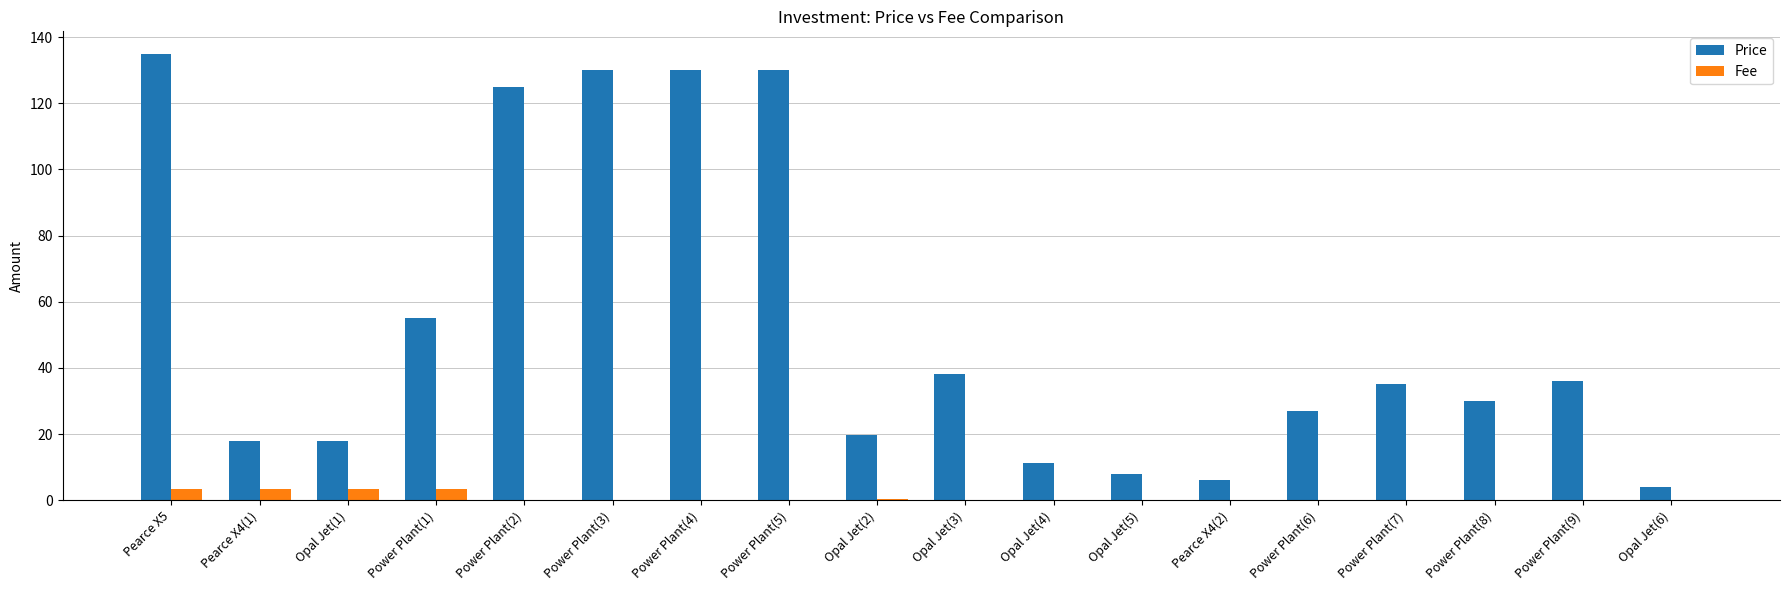

What are all the series names shown in the legend?

Price, Fee